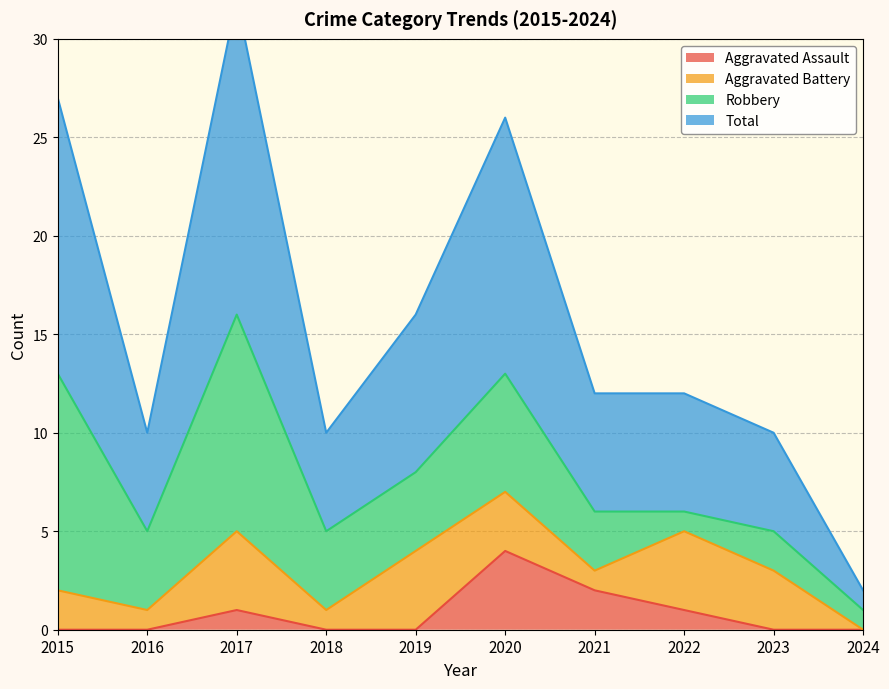

At which category does Aggravated Assault reach its first local peak?

2017